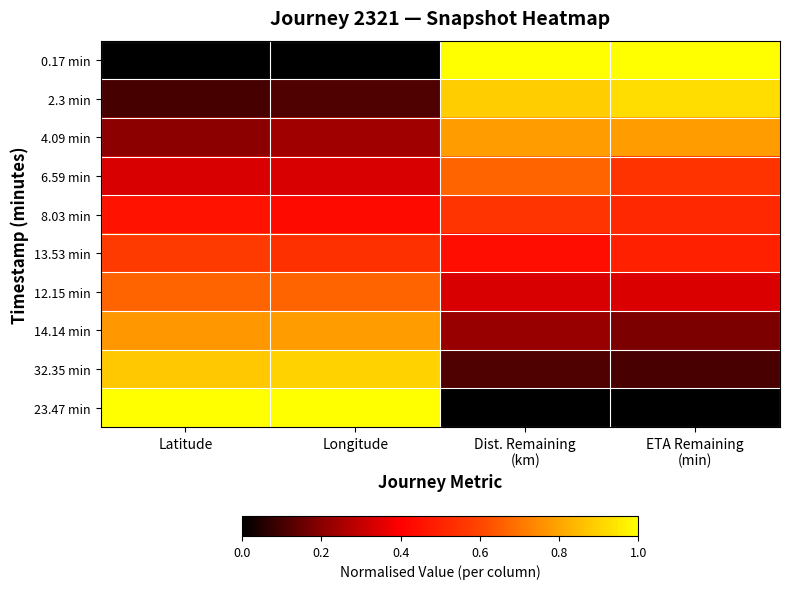

Reading right to left, transcribe all the data shown in this chart.

0.17 min: ETA Remaining
(min)=1.0	Dist. Remaining
(km)=1.0	Longitude=0.0	Latitude=0.0
2.3 min: ETA Remaining
(min)=0.9	Dist. Remaining
(km)=0.9	Longitude=0.1	Latitude=0.1
4.09 min: ETA Remaining
(min)=0.8	Dist. Remaining
(km)=0.8	Longitude=0.2	Latitude=0.2
6.59 min: ETA Remaining
(min)=0.6	Dist. Remaining
(km)=0.7	Longitude=0.3	Latitude=0.3
8.03 min: ETA Remaining
(min)=0.5	Dist. Remaining
(km)=0.6	Longitude=0.4	Latitude=0.5
13.53 min: ETA Remaining
(min)=0.5	Dist. Remaining
(km)=0.4	Longitude=0.5	Latitude=0.6
12.15 min: ETA Remaining
(min)=0.3	Dist. Remaining
(km)=0.3	Longitude=0.7	Latitude=0.7
14.14 min: ETA Remaining
(min)=0.2	Dist. Remaining
(km)=0.2	Longitude=0.8	Latitude=0.8
32.35 min: ETA Remaining
(min)=0.1	Dist. Remaining
(km)=0.1	Longitude=0.9	Latitude=0.9
23.47 min: ETA Remaining
(min)=0.0	Dist. Remaining
(km)=0.0	Longitude=1.0	Latitude=1.0